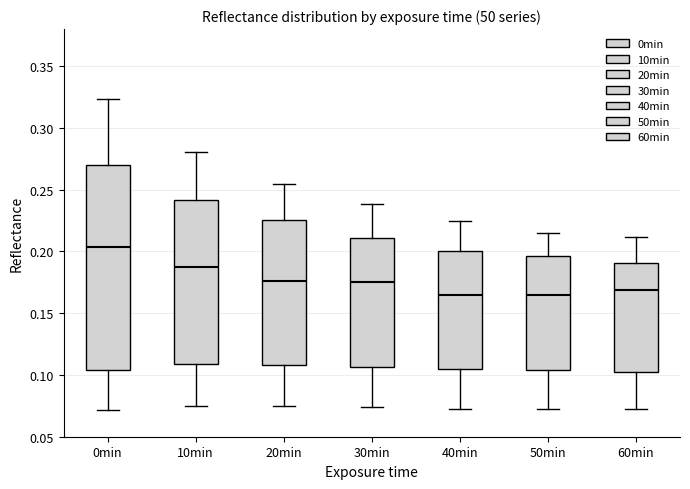

Which box's median line is the highest?

0min